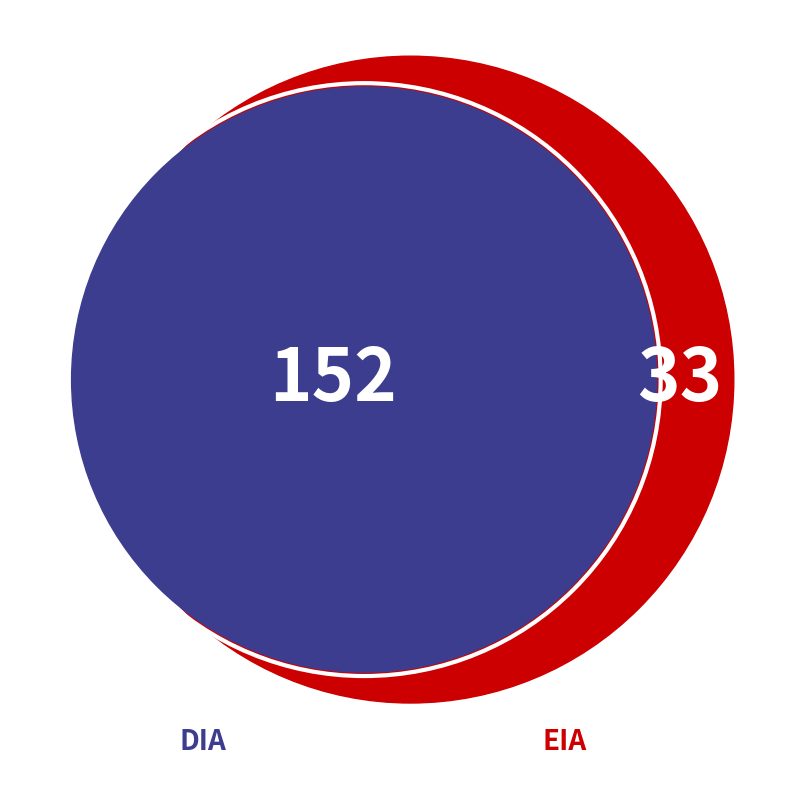

What percentage is the DIA slice, to the nearest percent?

82%